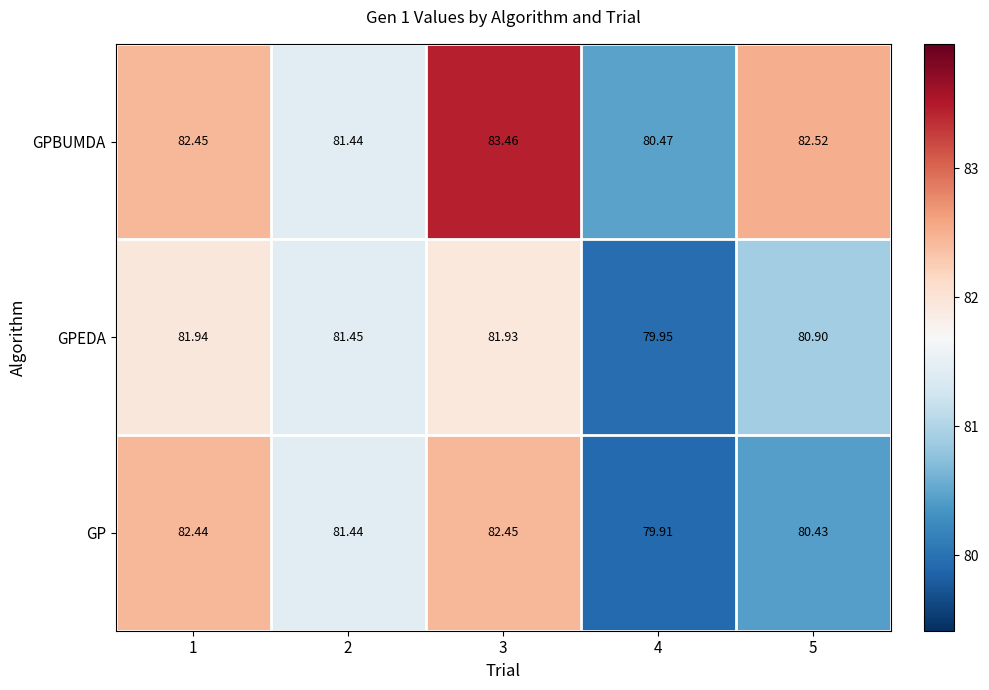

Which series has the largest range (max minus min)?

GPBUMDA